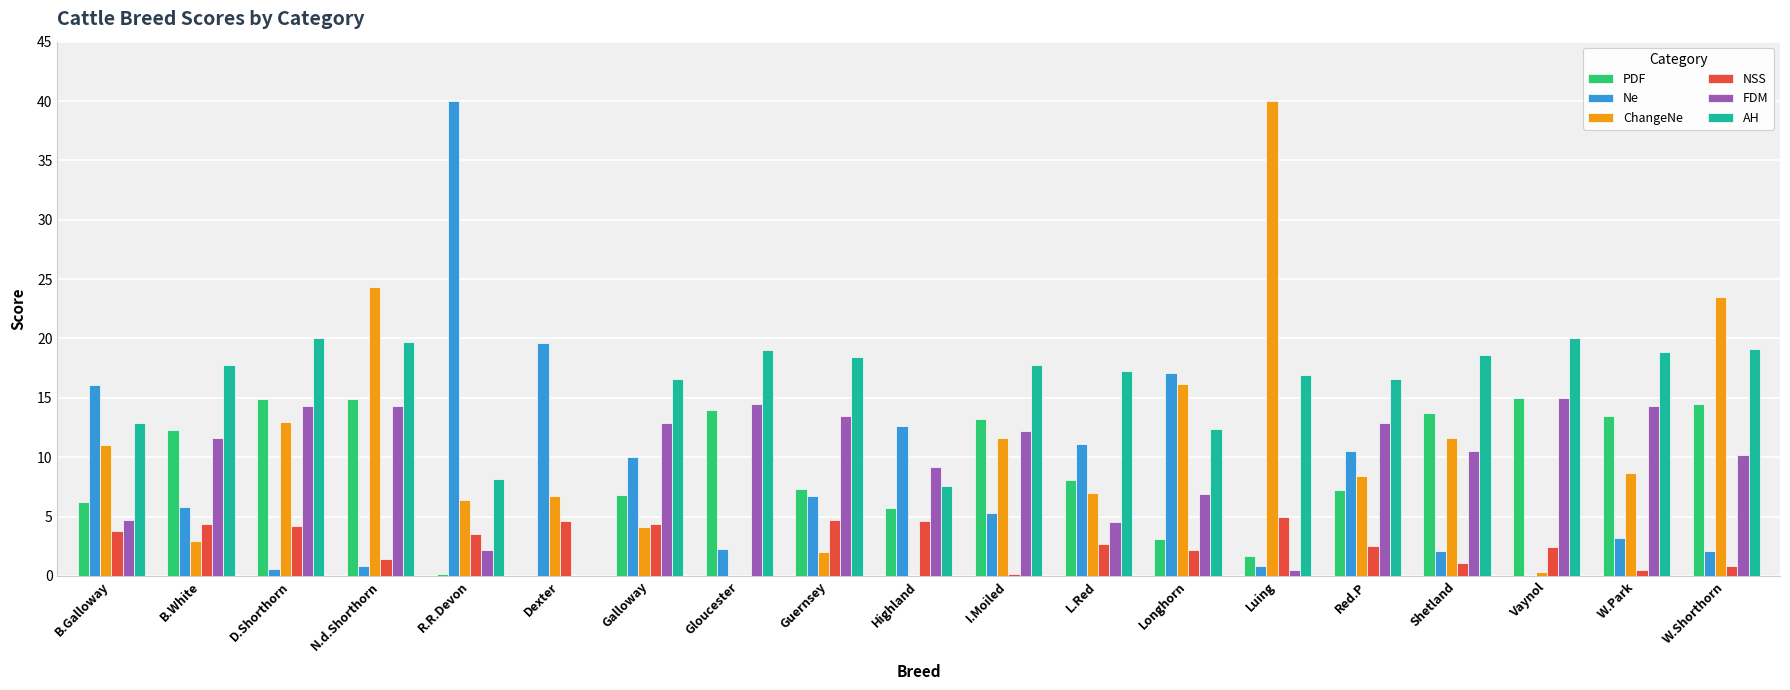

What is the greatest value displayed?

40.0